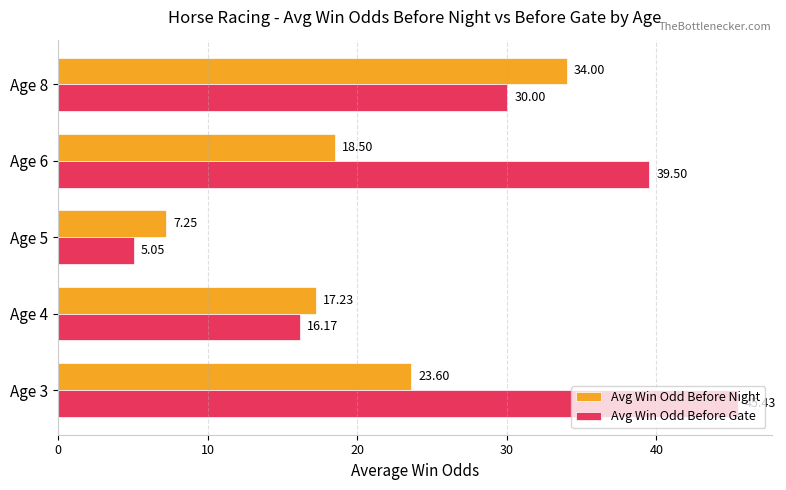

What is the difference between the second highest and second lowest values in the Avg Win Odd Before Night series?

6.4